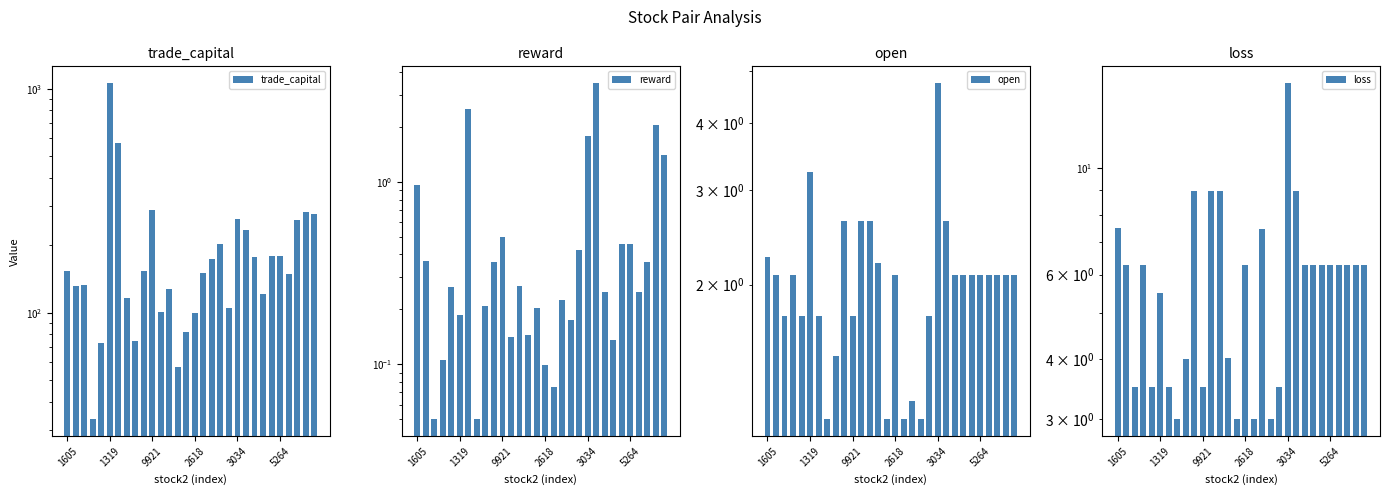

What is the highest value of the reward series?

3.5